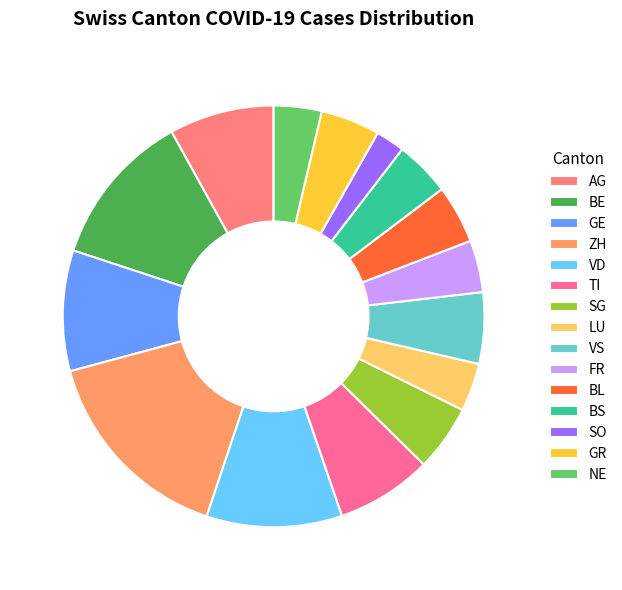

How many segments does this pie chart have?

15